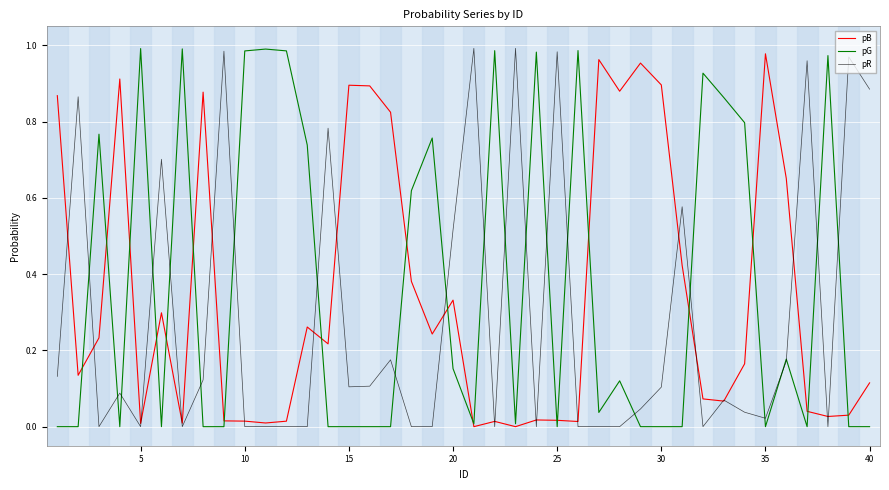

Reading left to right, list all the values displayed in this chart.

pB: 0.9	0.1	0.2	0.9	0.0	0.3	0.0	0.9	0.0	0.0	0.0	0.0	0.3	0.2	0.9	0.9	0.8	0.4	0.2	0.3	0.0	0.0	0.0	0.0	0.0	0.0	1.0	0.9	1.0	0.9	0.4	0.1	0.1	0.2	1.0	0.7	0.0	0.0	0.0	0.1
pG: 0.0	0.0	0.8	0.0	1.0	0.0	1.0	0.0	0.0	1.0	1.0	1.0	0.7	0.0	0.0	0.0	0.0	0.6	0.8	0.2	0.0	1.0	0.0	1.0	0.0	1.0	0.0	0.1	0.0	0.0	0.0	0.9	0.9	0.8	0.0	0.2	0.0	1.0	0.0	0.0
pR: 0.1	0.9	0.0	0.1	0.0	0.7	0.0	0.1	1.0	0.0	0.0	0.0	0.0	0.8	0.1	0.1	0.2	0.0	0.0	0.5	1.0	0.0	1.0	0.0	1.0	0.0	0.0	0.0	0.0	0.1	0.6	0.0	0.1	0.0	0.0	0.2	1.0	0.0	1.0	0.9